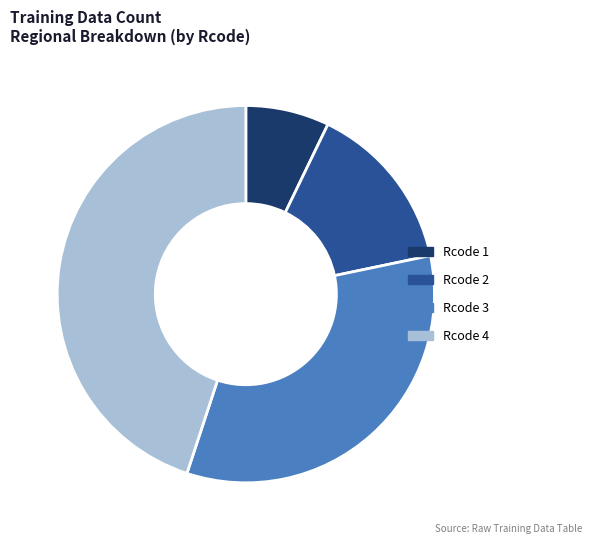

Is the sum of Rcode 2 and Rcode 4 greater than half?

Yes